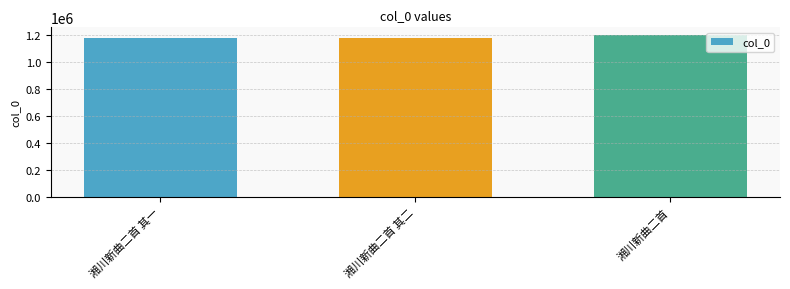

What is the smallest value displayed?

1174071